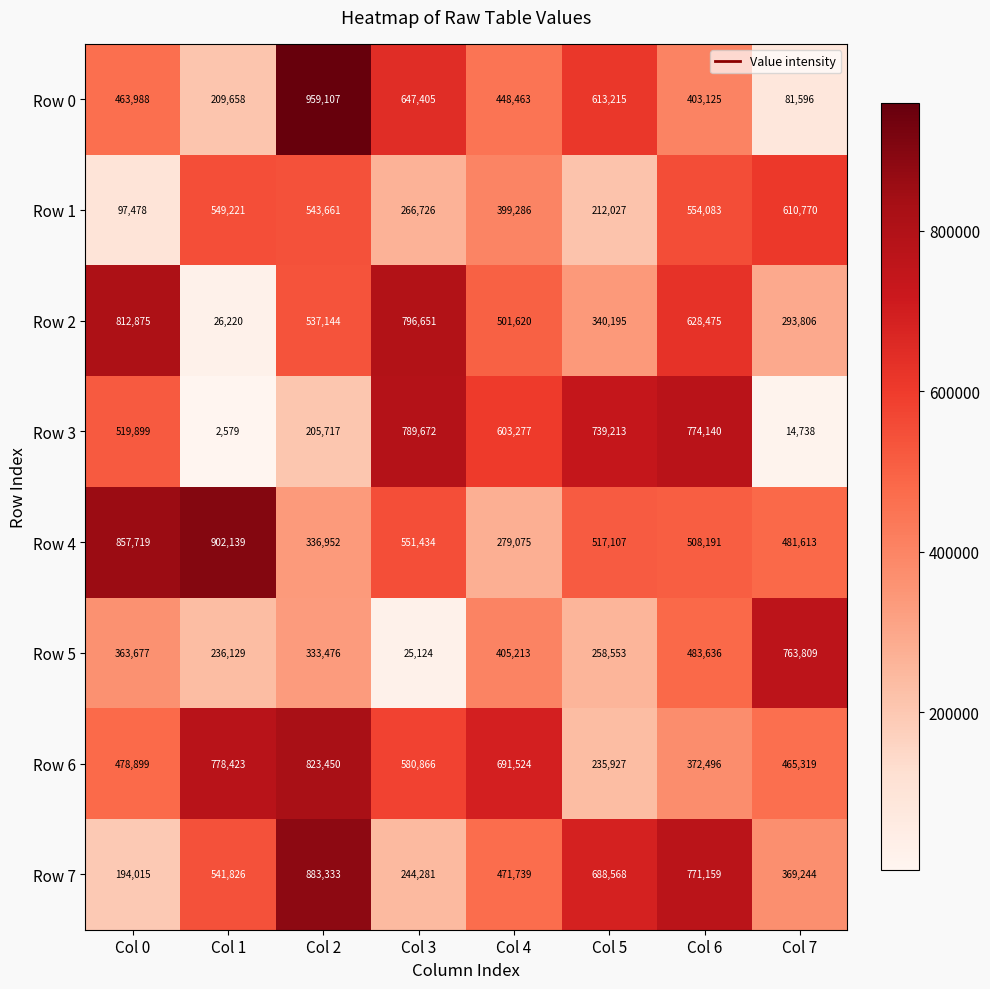

Where does the Row 3 series first go above 603277?

Col 3